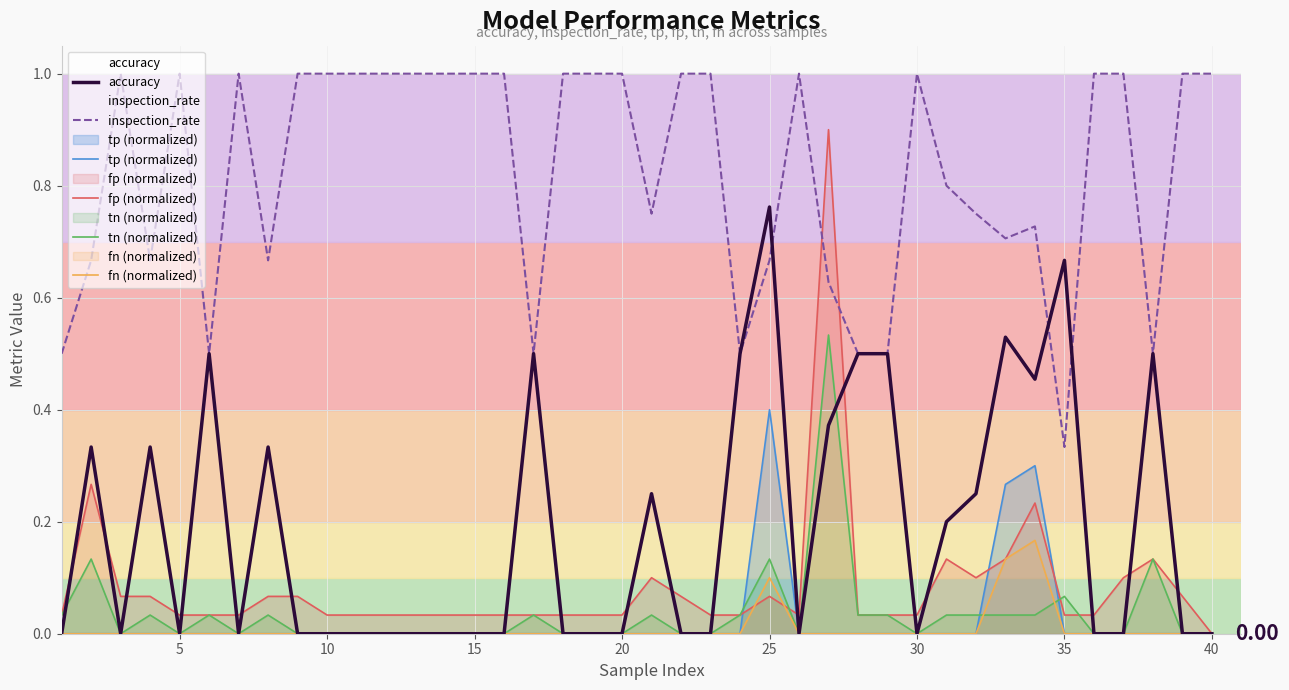

What is the spread (max minus min) of values at 40?

1.0